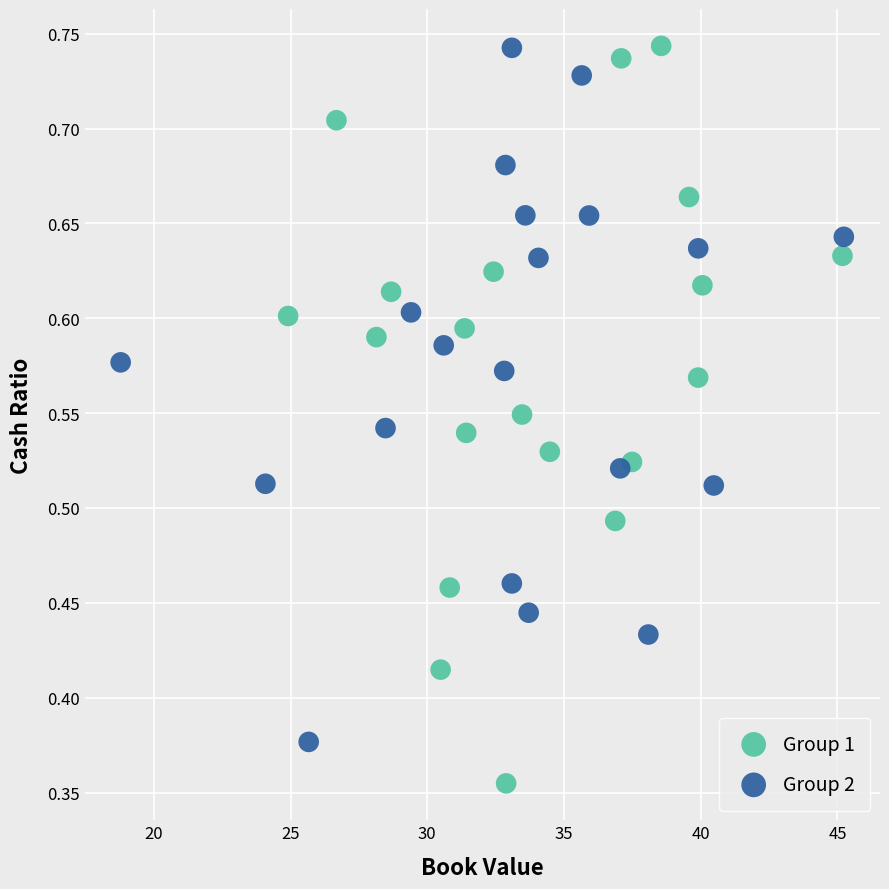

Which series has the widest spread of Y values?

Group 1